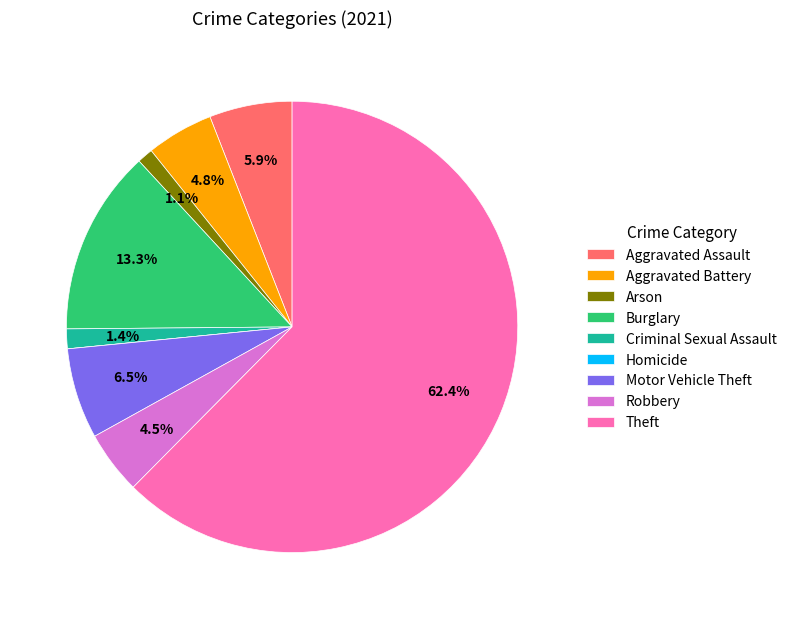

To the nearest percent, what is the combined percentage of Aggravated Assault and Theft?

68%